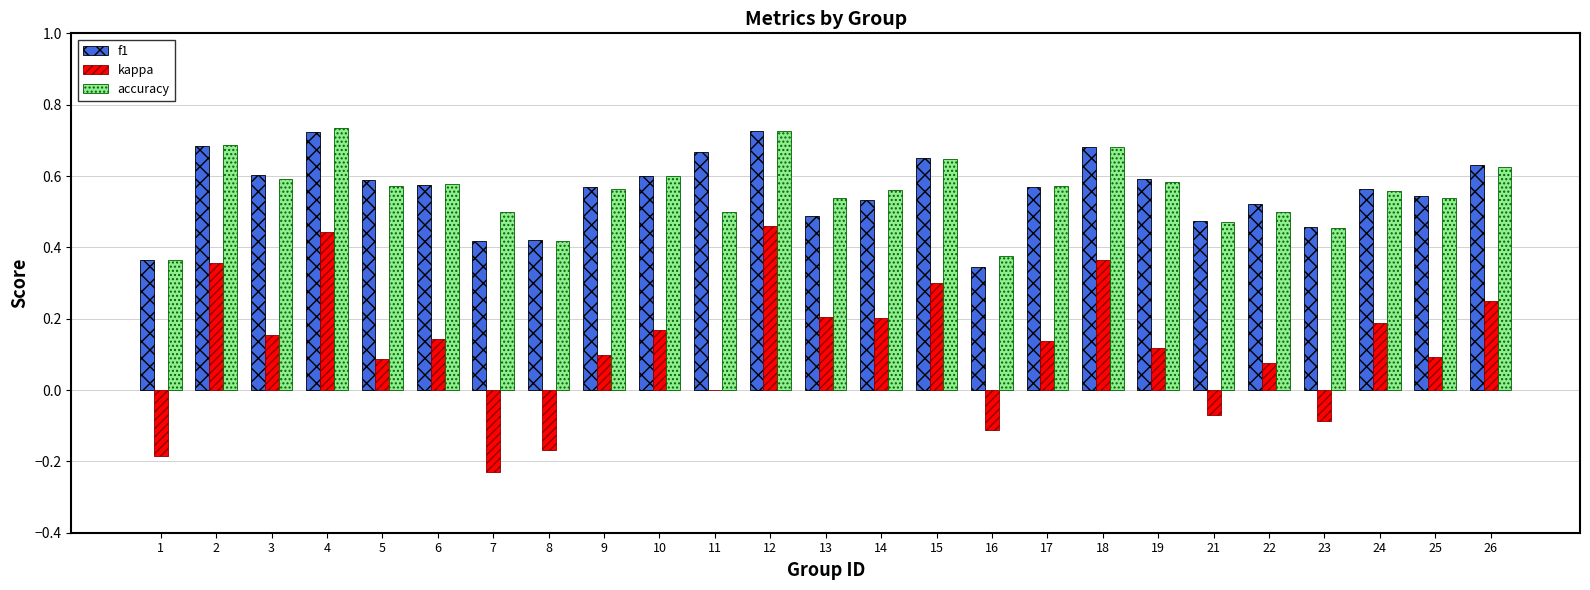

True or false: kappa has a value of 0.4 at 26.

False